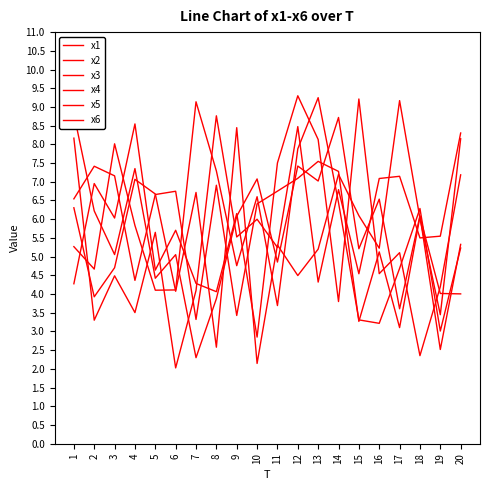

What is the difference between the maximum and second lowest values in the x4 series?

5.5